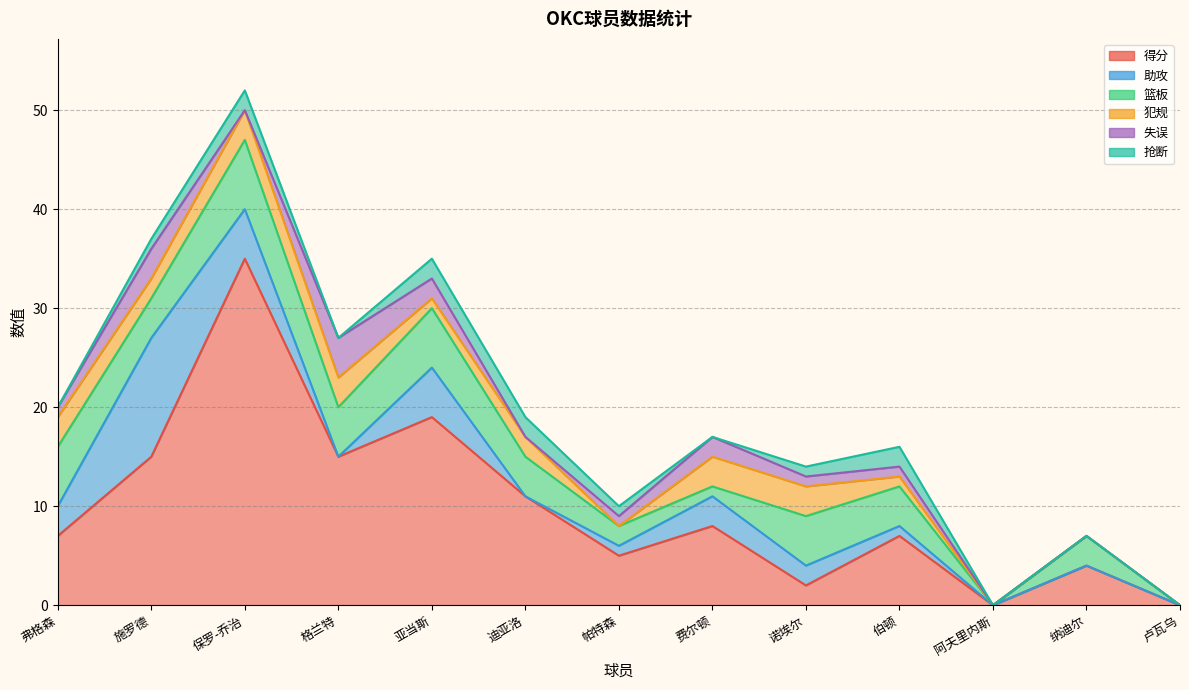

What is the value of the 得分 point at the 10th from the left?

7